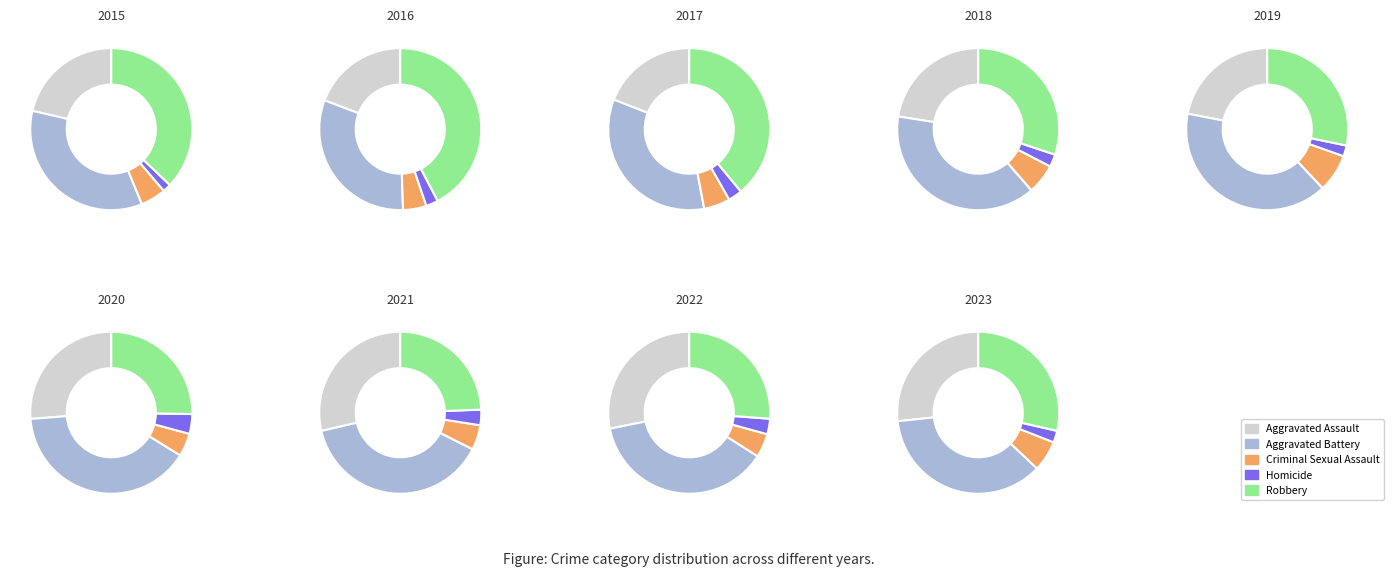

What is the change in value from Aggravated Assault to Homicide?

-179